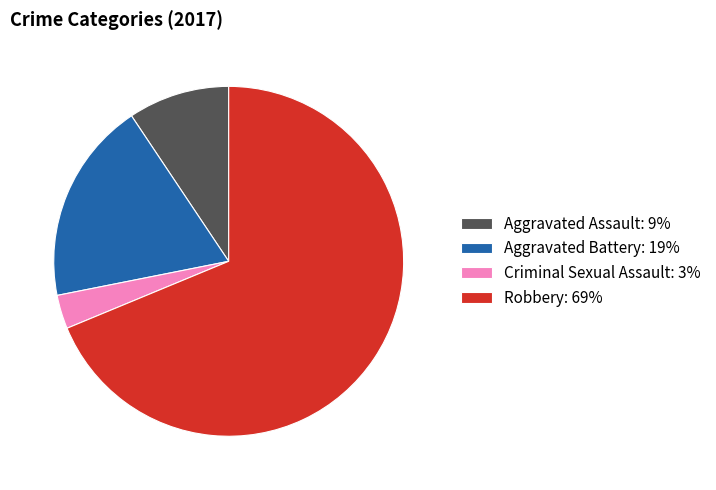

How many slices are in this pie chart?

4